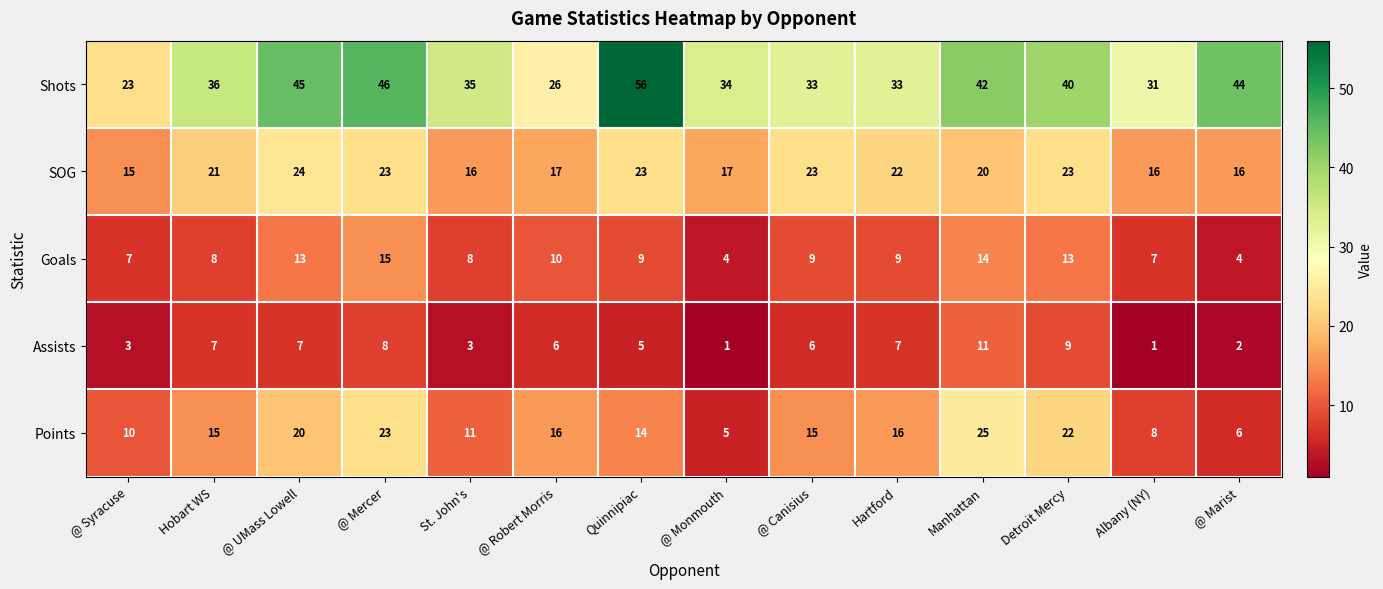

At which category does the chart reach its peak across all series?

Quinnipiac